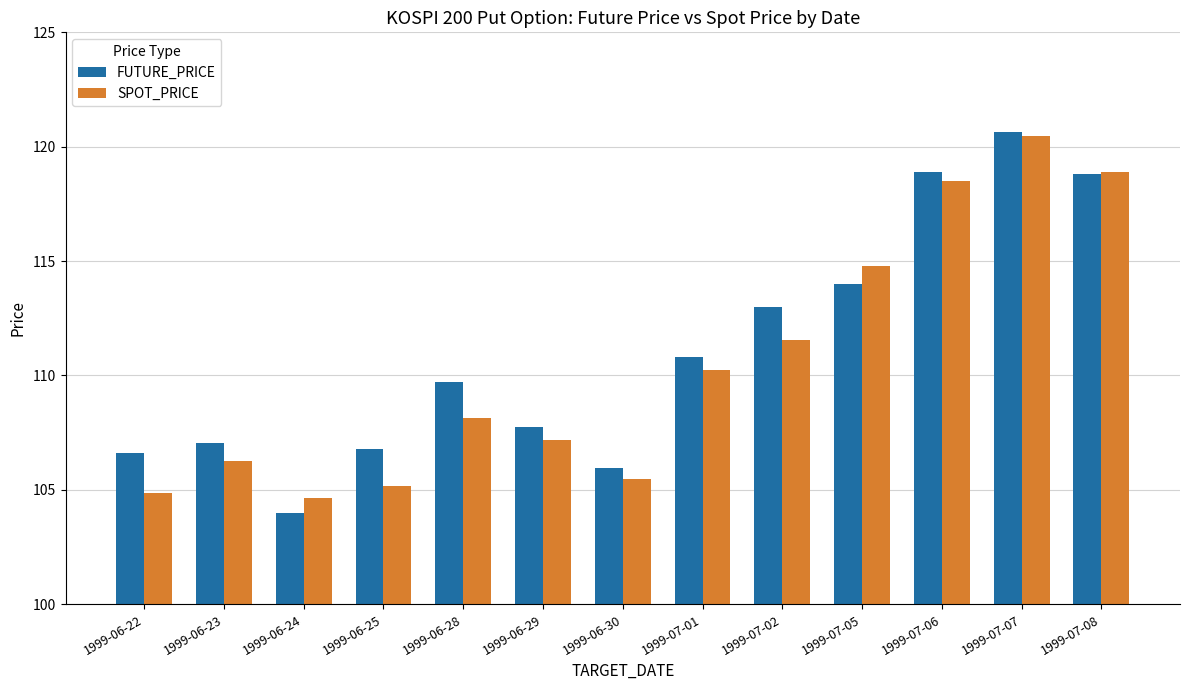

What is the sum of all FUTURE_PRICE values?

1444.0